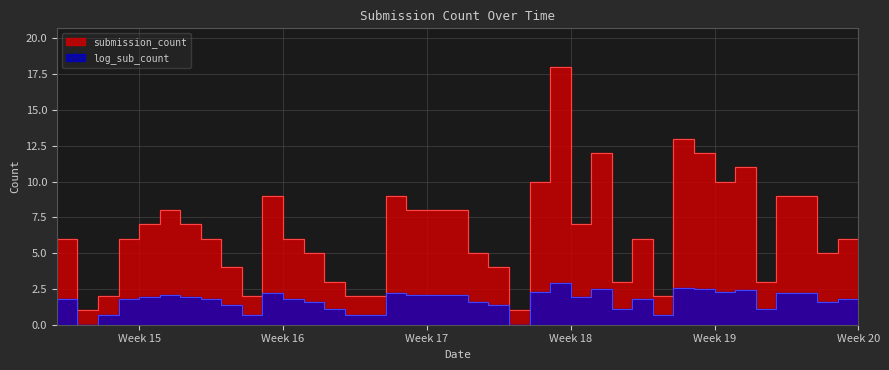

True or false: log_sub_count and submission_count intersect in this chart.

False